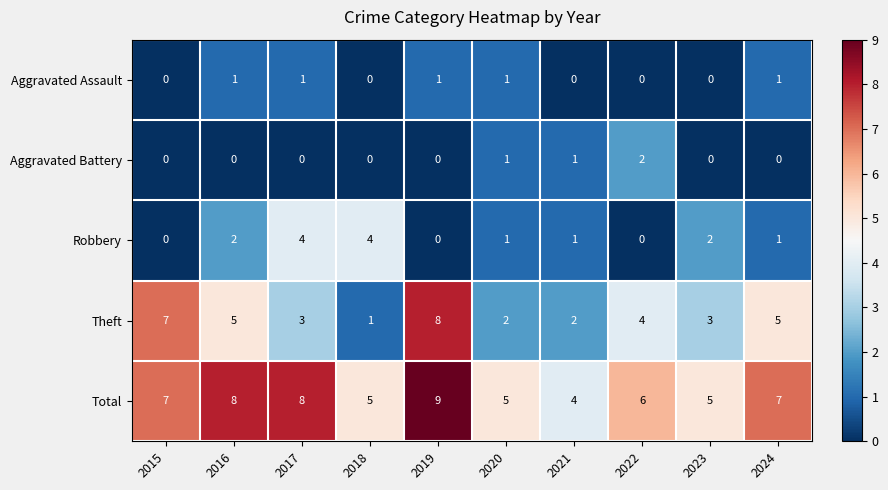

What is the difference between the highest and lowest values at 2016?

8